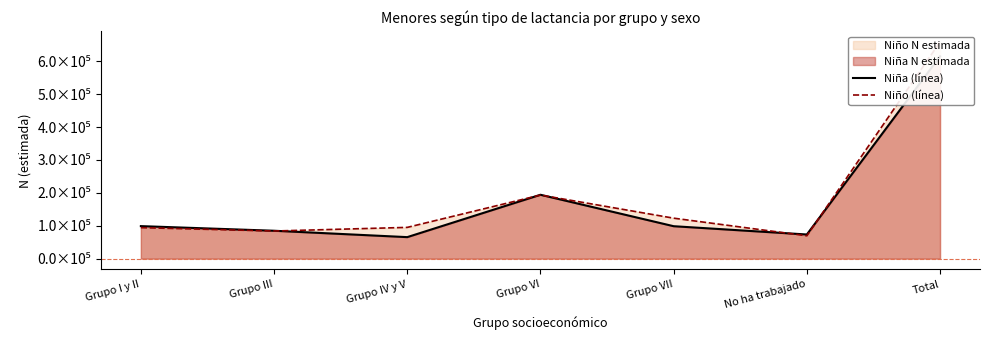

The Niño (línea) series shows 123049 at Grupo VII. True or false?

True